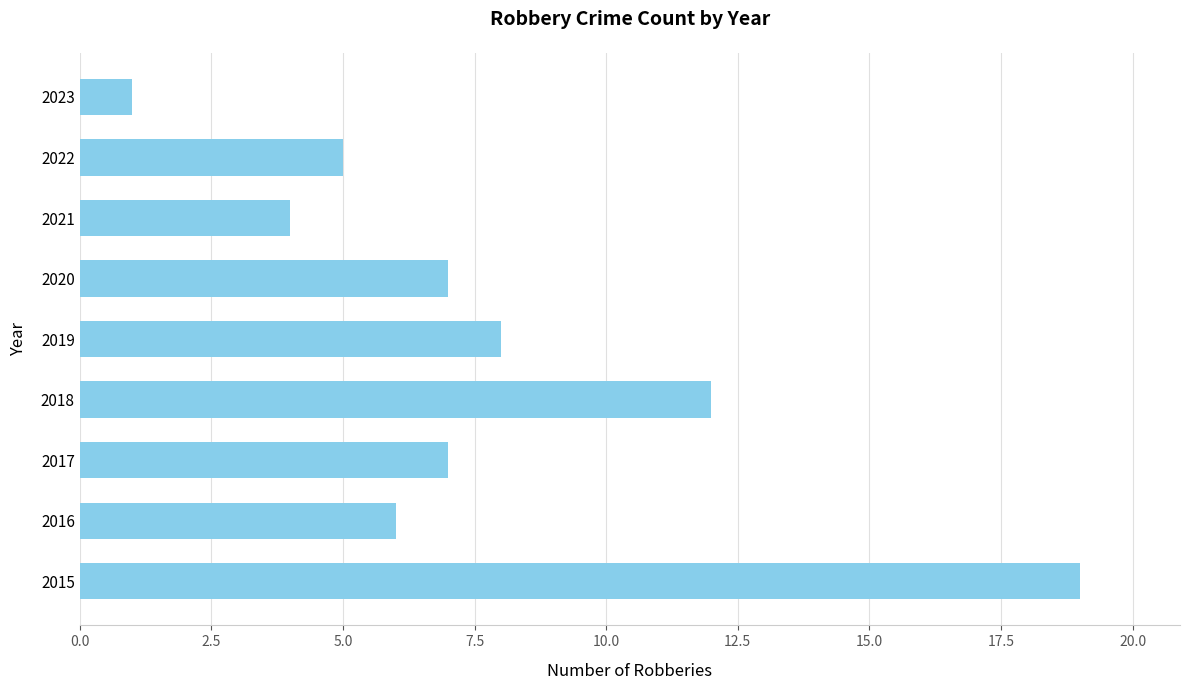

What value does the data have at 2016?

6